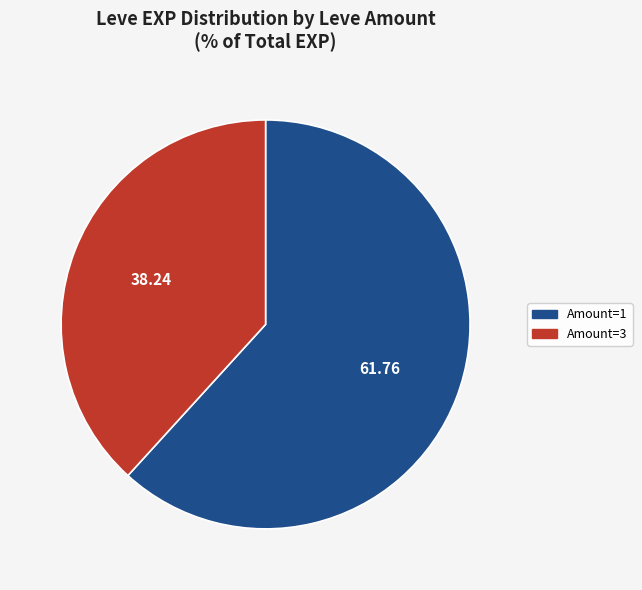

Is Amount=1 the majority of the pie?

Yes